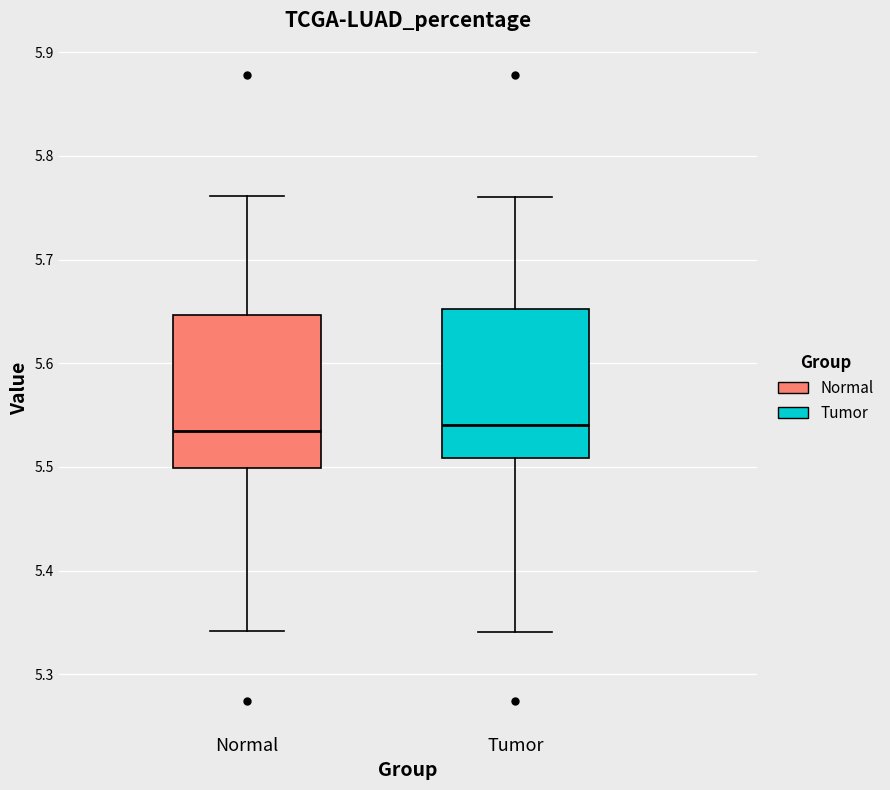

Reading left to right, transcribe this box plot: for each box, give where its median line is, the range the box spans, and where its two whiskers end, as read against the y-axis. The values are not printed on the chart, so give them approximately, as read against the axis.

Normal: median 5.53, box 5.50 to 5.65, whiskers 5.34 to 5.76
Tumor: median 5.54, box 5.51 to 5.65, whiskers 5.34 to 5.76